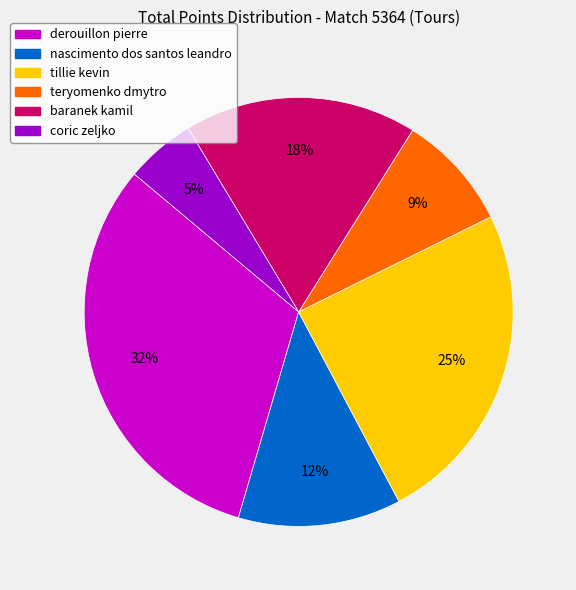

To the nearest percent, what portion does nascimento dos santos leandro represent?

12%